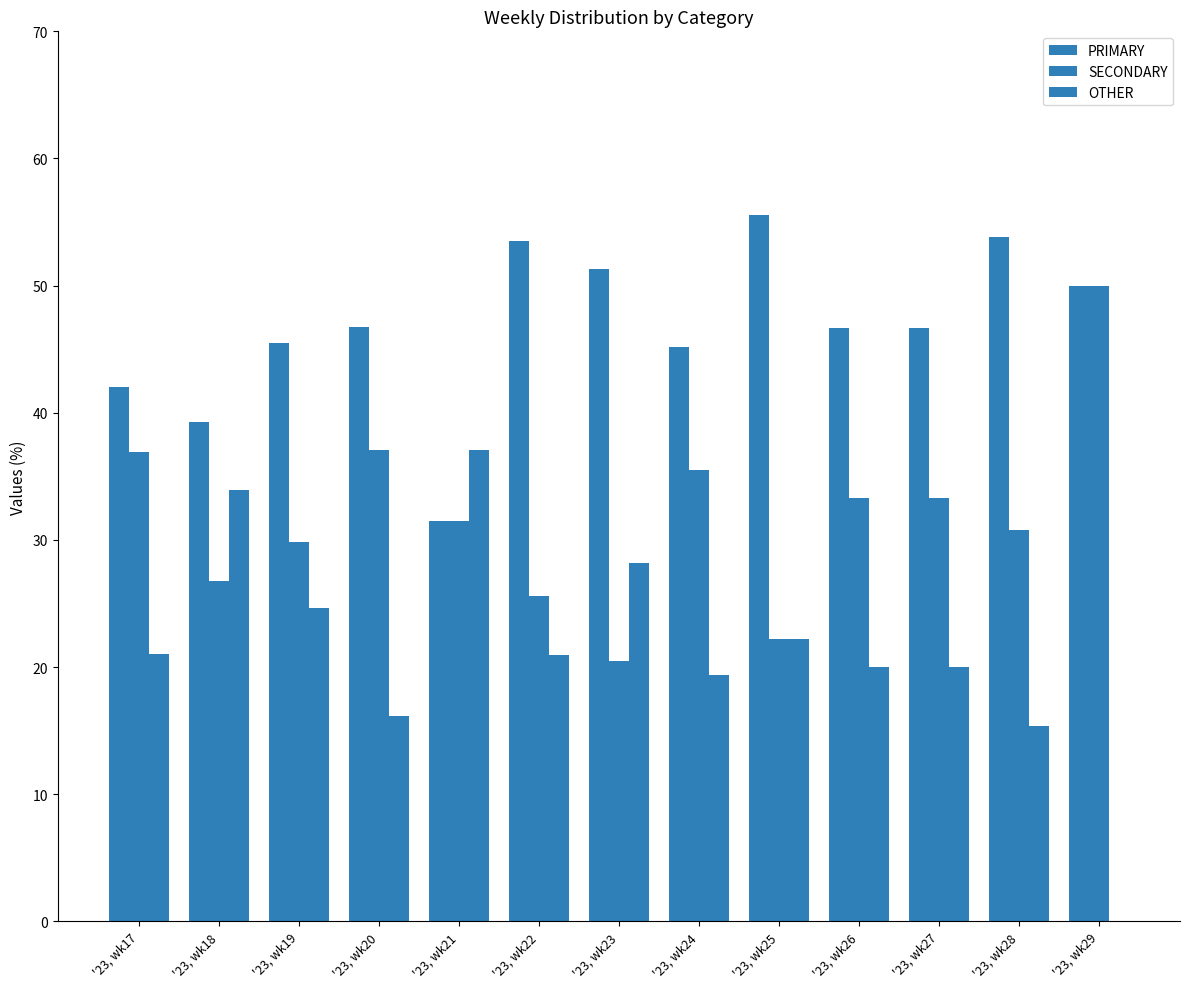

What is the highest value of the OTHER series?

37.0